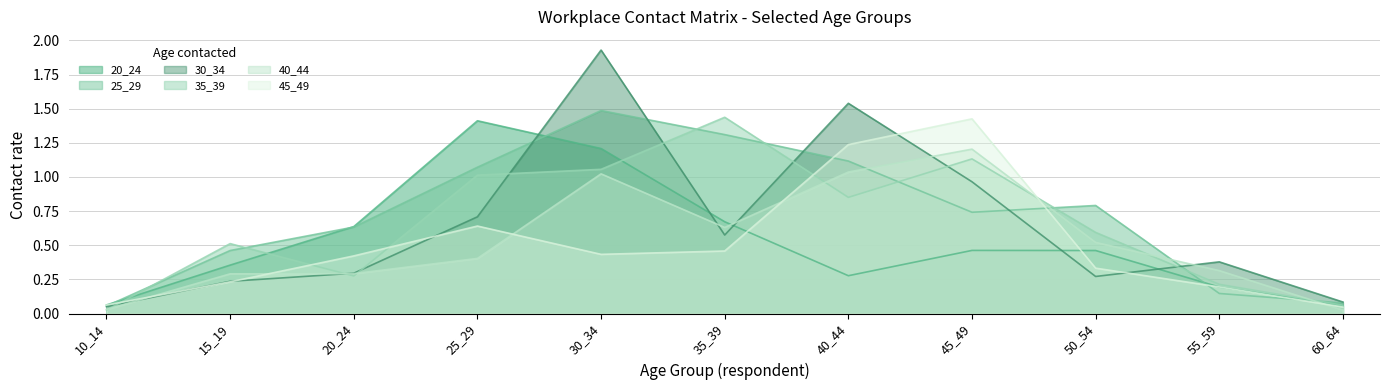

What is the sum of all 45_49 values?

5.5